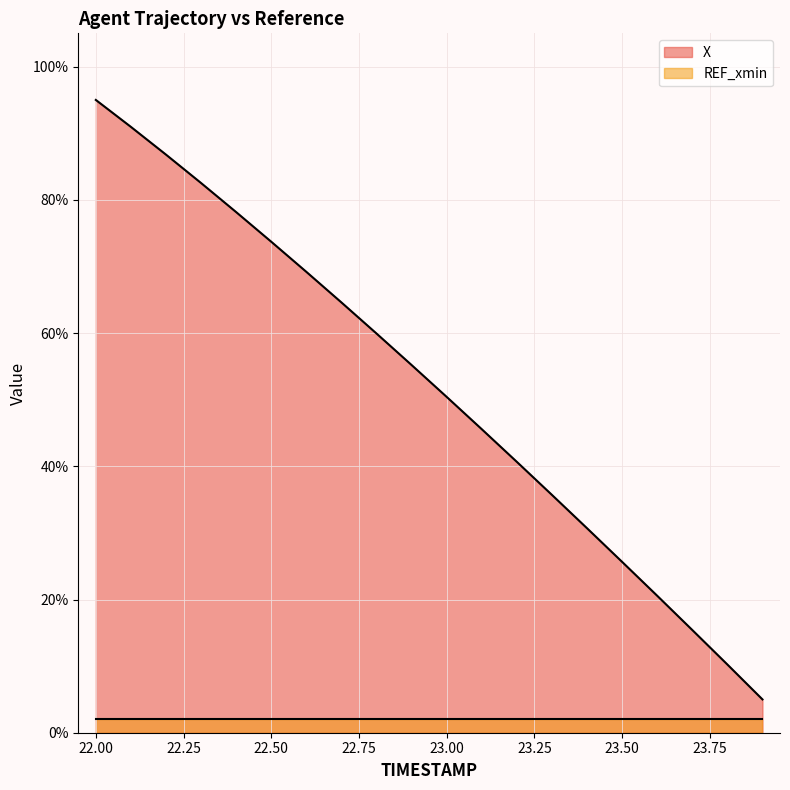

What is the change in value from 23.1 to 23.3?

-9.9